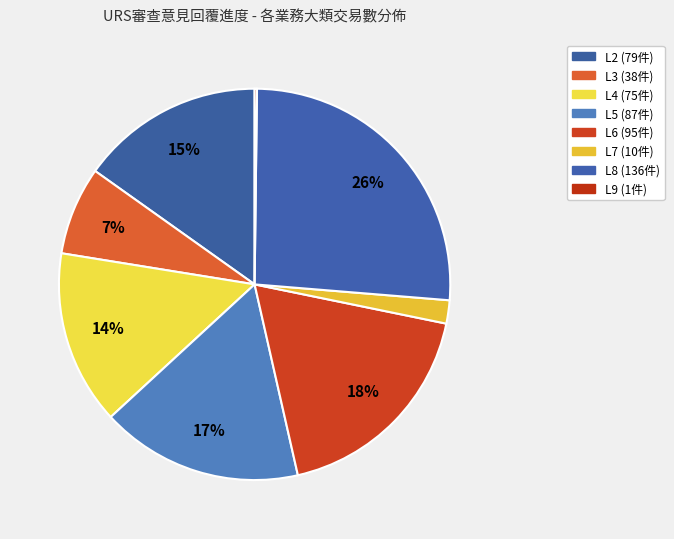

The L7 slice represents 2% of the pie. True or false?

True